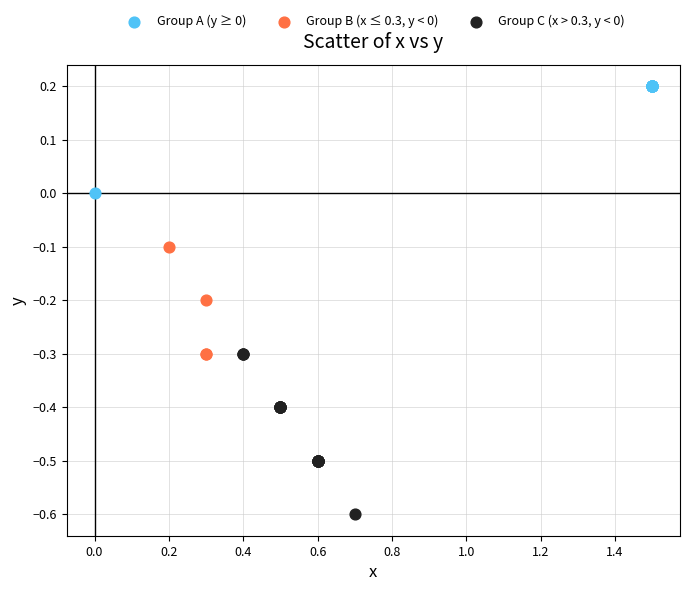

Which series reaches the maximum Y coordinate?

Group A (y ≥ 0)